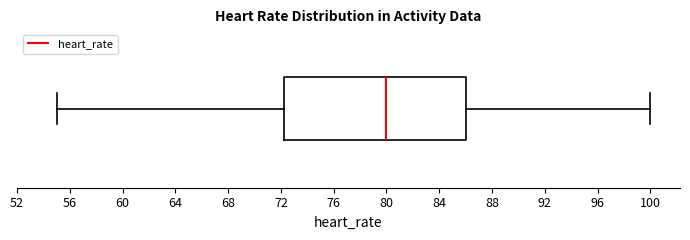

Where is the right edge of the box on the x-axis? The values are not printed on the chart, so give them approximately, as read against the axis.

86.0